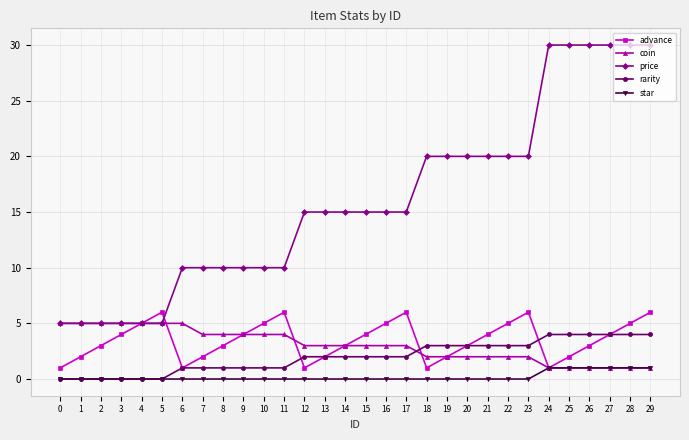

Count the price values in the range 10 to 20.

18